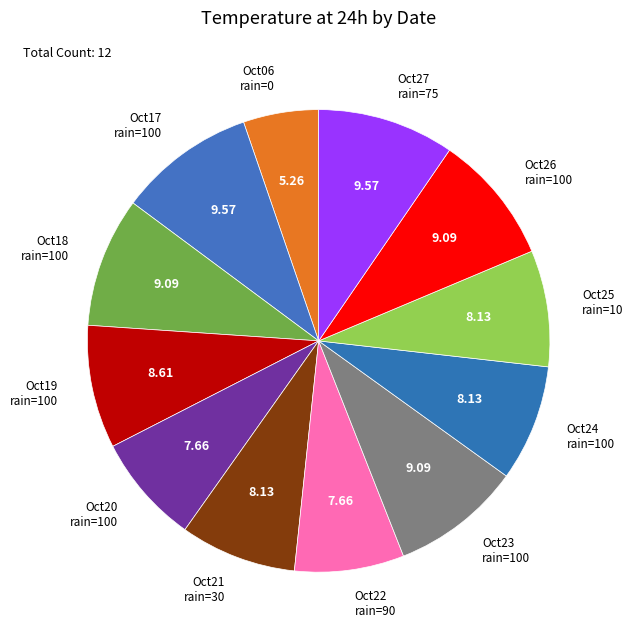

Which has a higher value, Oct18 rain=100 or Oct20 rain=100?

Oct18 rain=100